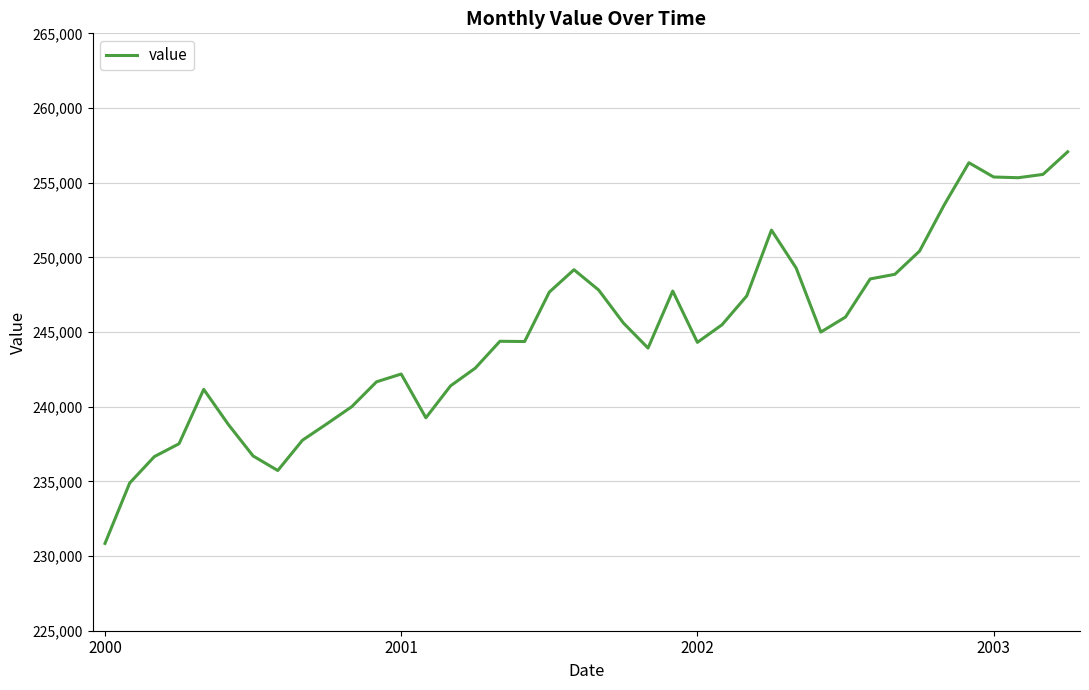

What is the smallest value displayed?

230846